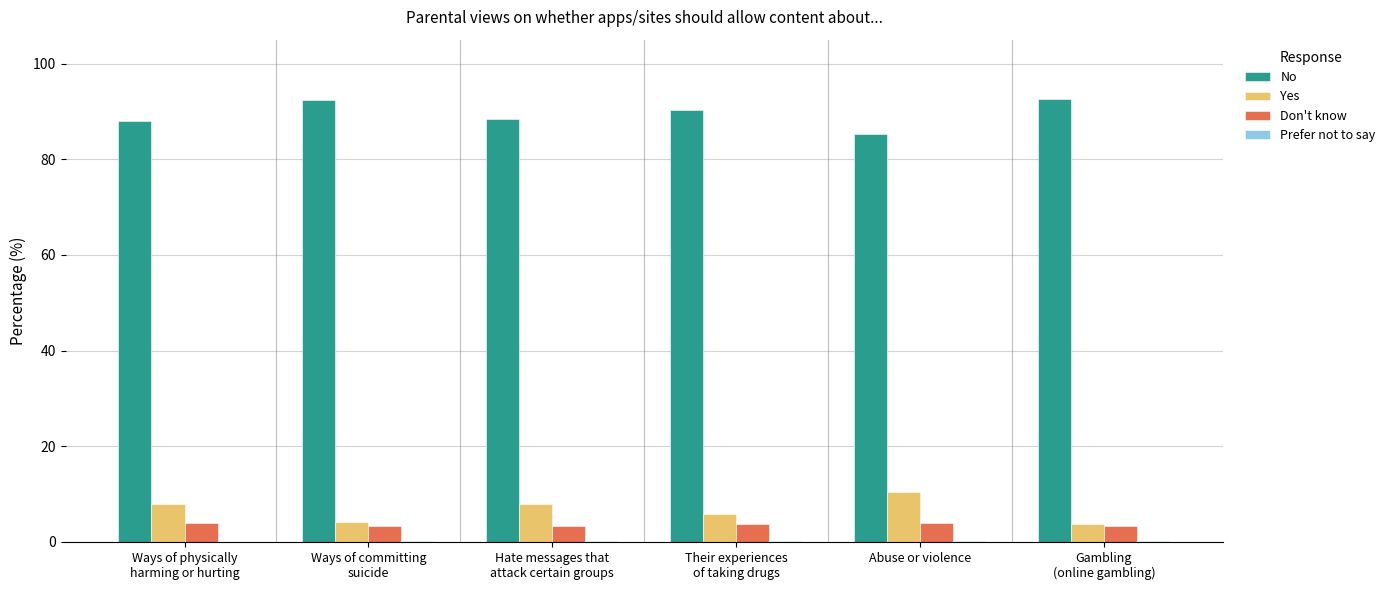

Which series has the largest total across all categories?

No